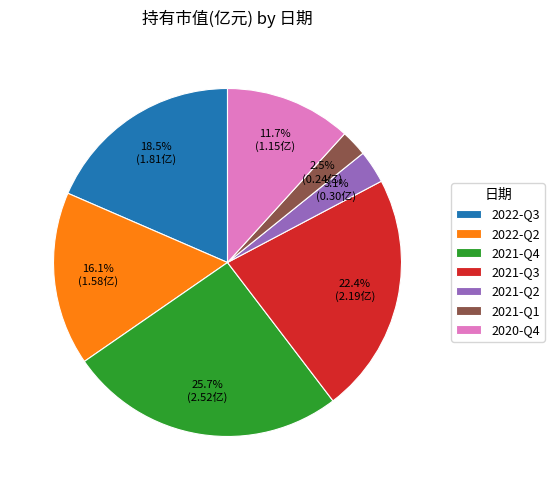

To the nearest percent, what portion does 2021-Q4 represent?

26%